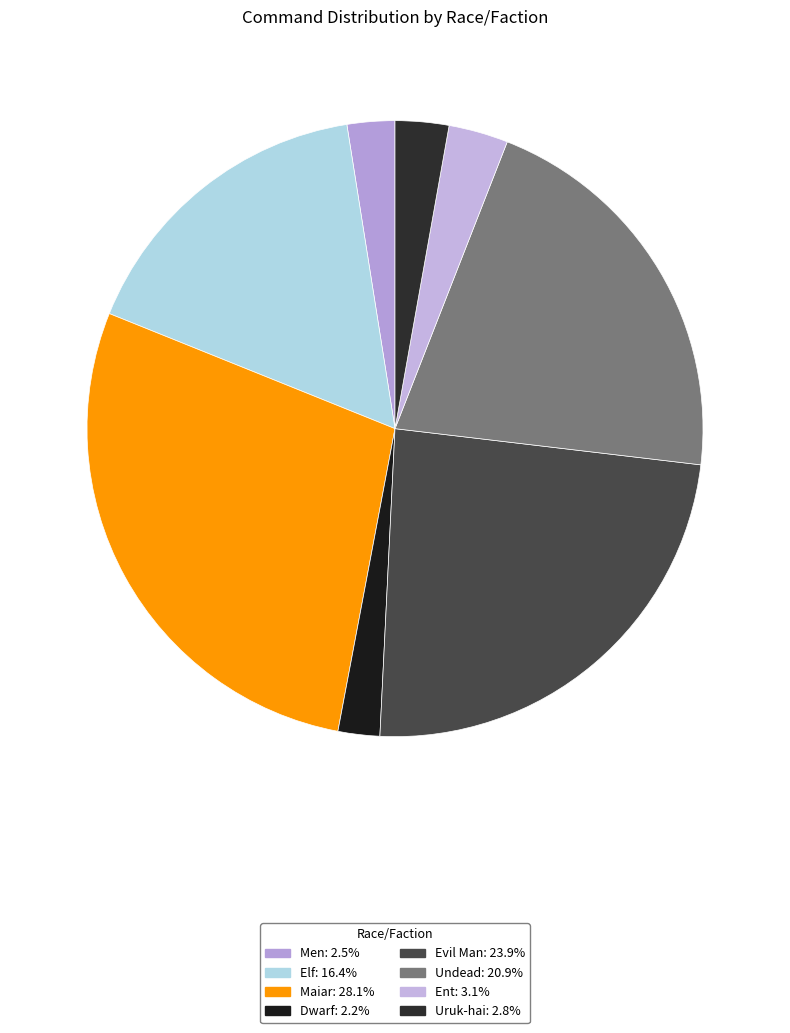

Approximately how many times larger is the value at Men compared to Dwarf?

1.1